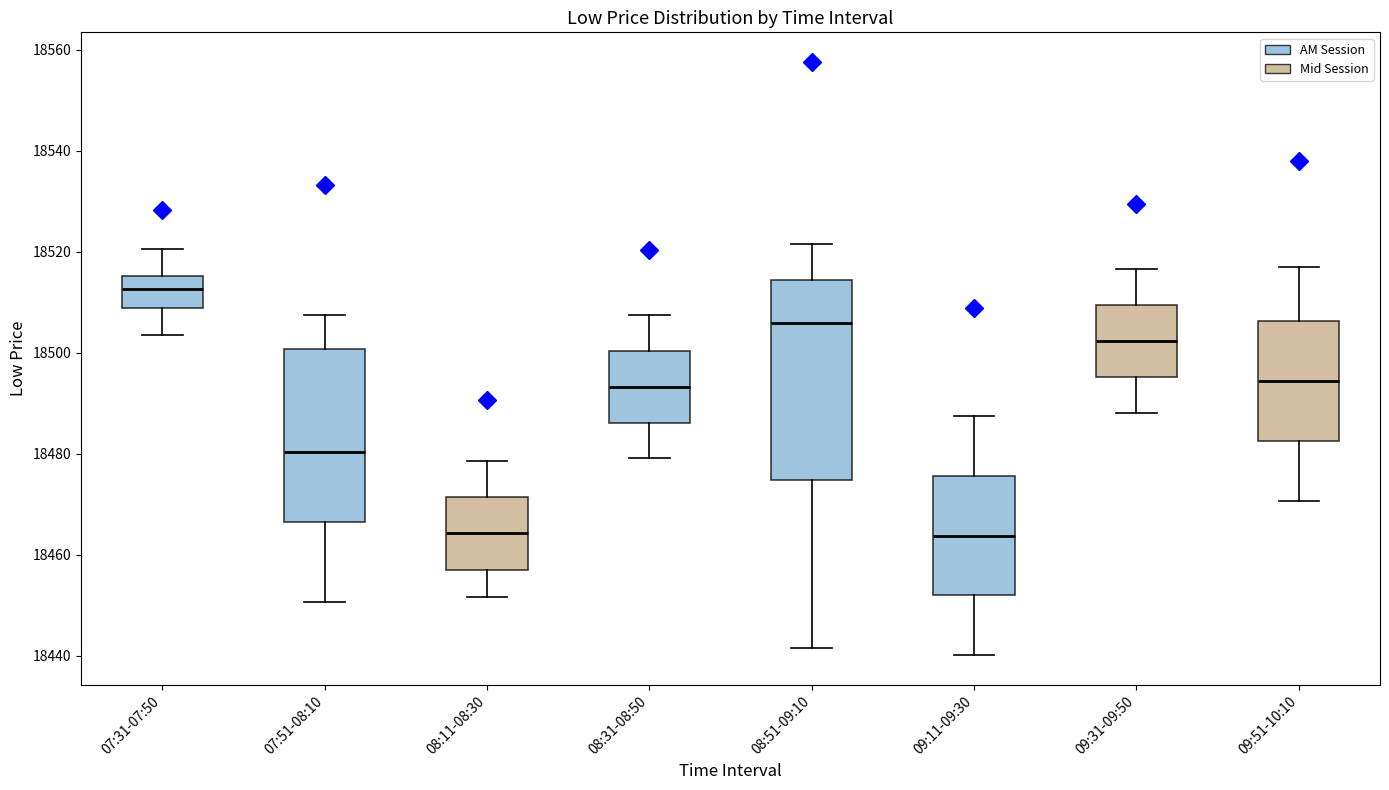

Reading left to right, read every box against the y-axis: the position of its median line, the range the box covers, and the ends of its whiskers. The values are not printed on the chart, so give them approximately, as read against the axis.

07:31-07:50: median 18512, box 18508 to 18516, whiskers 18504 to 18520
07:51-08:10: median 18480, box 18466 to 18500, whiskers 18450 to 18508
08:11-08:30: median 18464, box 18456 to 18472, whiskers 18452 to 18478
08:31-08:50: median 18494, box 18486 to 18500, whiskers 18480 to 18508
08:51-09:10: median 18506, box 18474 to 18514, whiskers 18442 to 18522
09:11-09:30: median 18464, box 18452 to 18476, whiskers 18440 to 18488
09:31-09:50: median 18502, box 18496 to 18510, whiskers 18488 to 18516
09:51-10:10: median 18494, box 18482 to 18506, whiskers 18470 to 18518